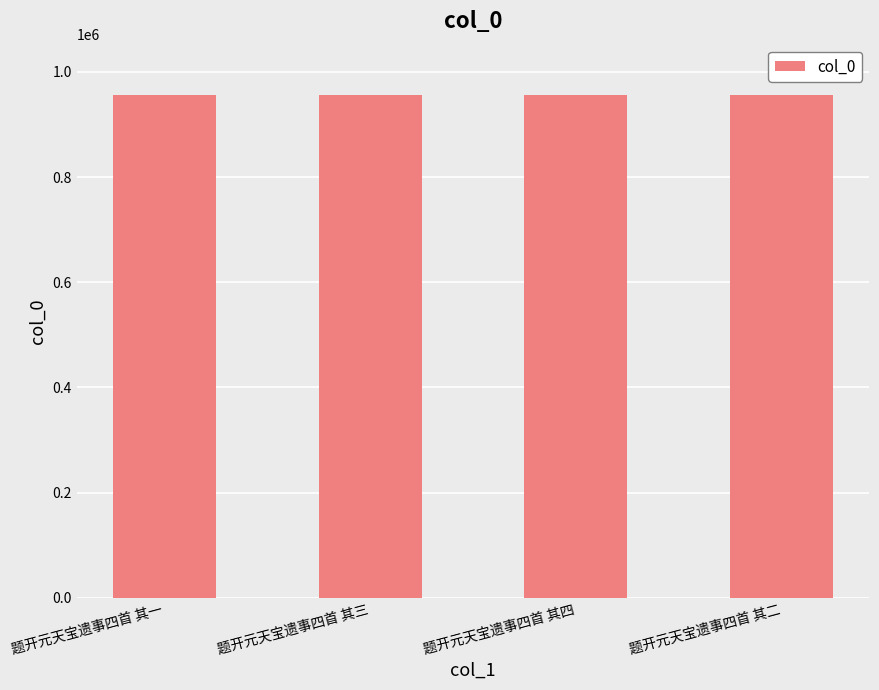

What is the ratio of the value at 题开元天宝遗事四首 其二 to the value at 题开元天宝遗事四首 其三?

1.0